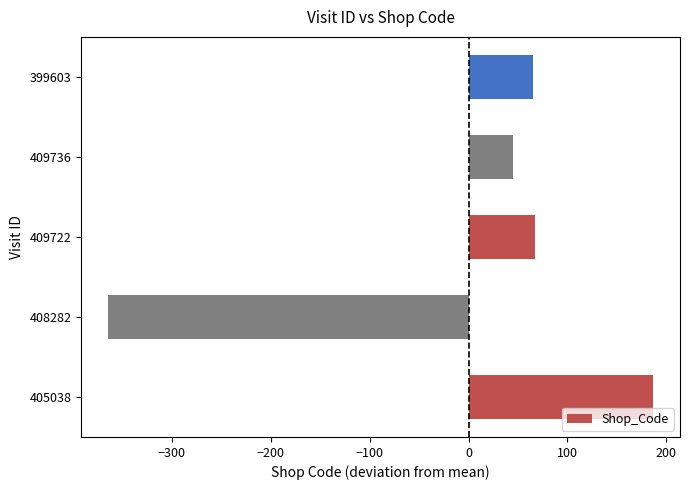

What is the difference between the second highest and second lowest values?

22.0